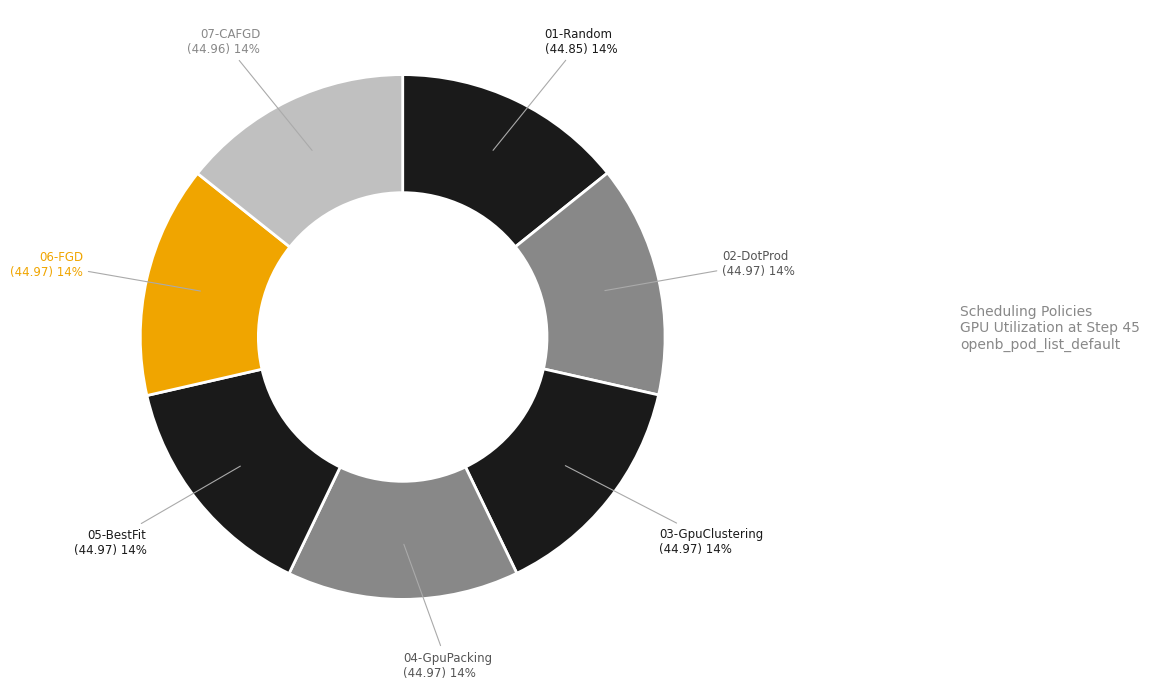

Approximately how many times larger is the value at 01-Random compared to 05-BestFit?

1.0